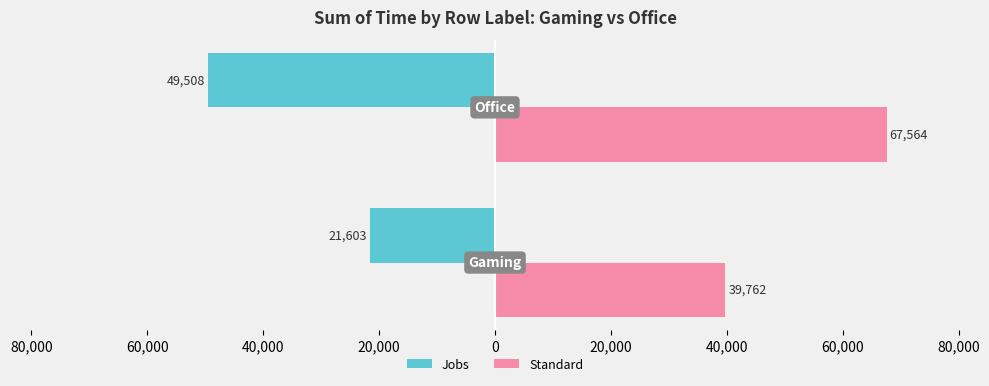

Count the Standard values in the range 39762 to 67564.

2